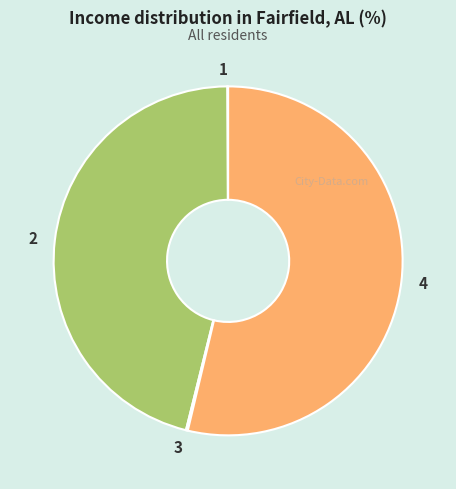

Which category has the biggest portion of the pie?

4